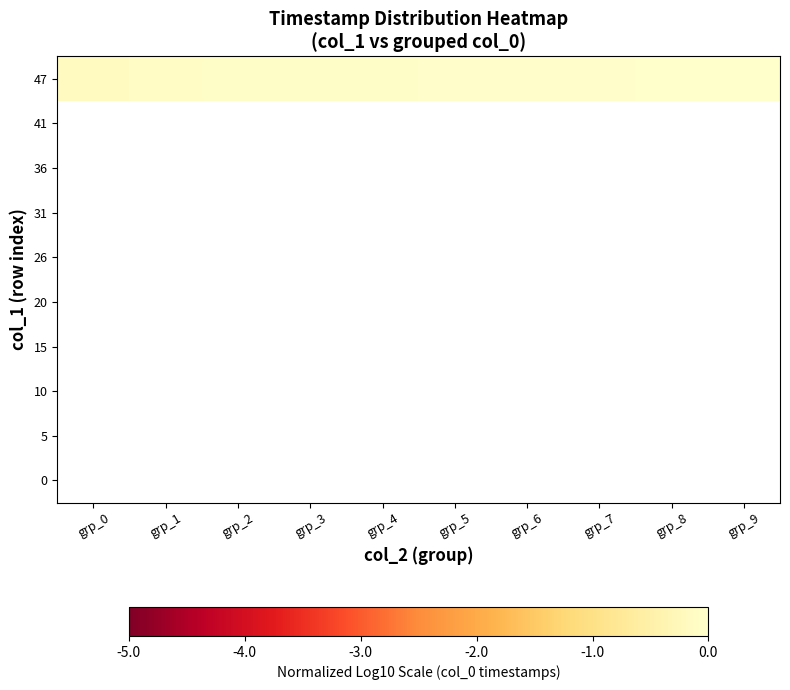

Which has a higher value, grp_2 or grp_4?

grp_4